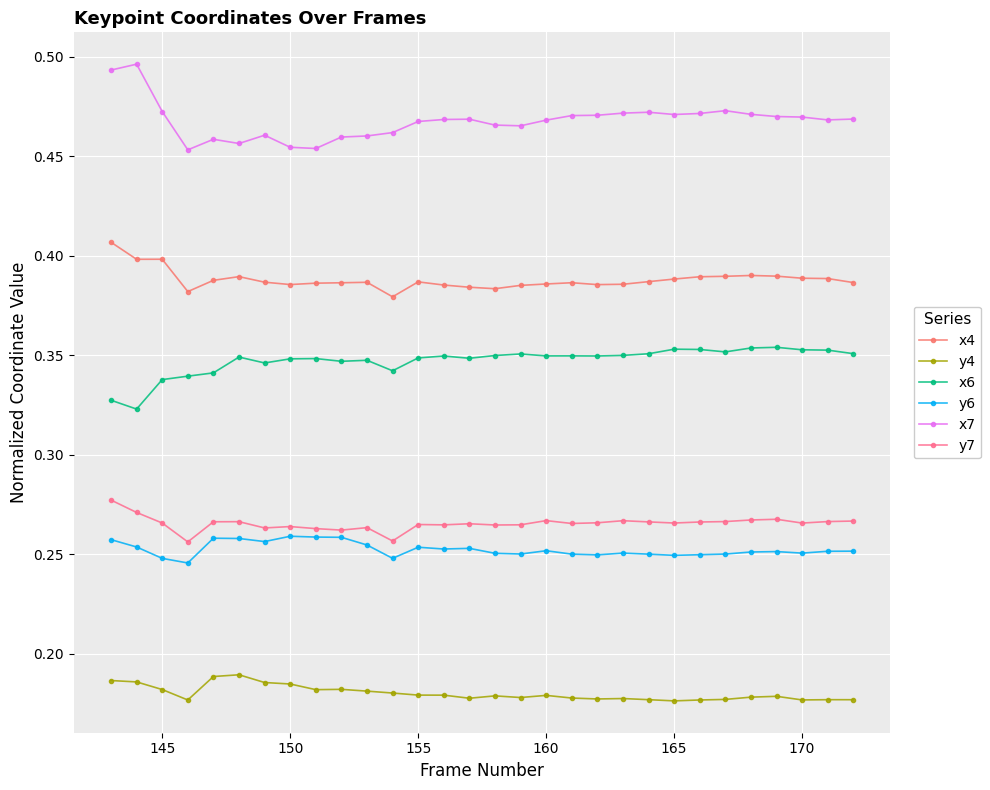

Rank the series by their maximum value, from highest to lowest.

x7, x4, x6, y7, y6, y4